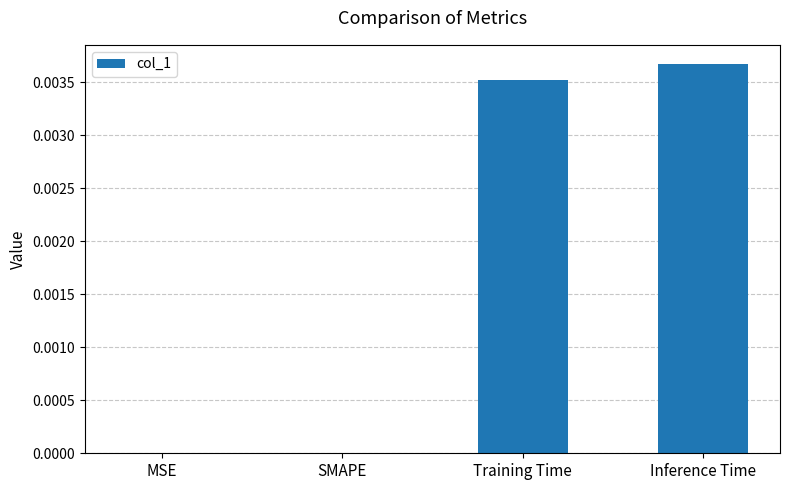

Which label corresponds to the largest value in the chart?

Inference Time